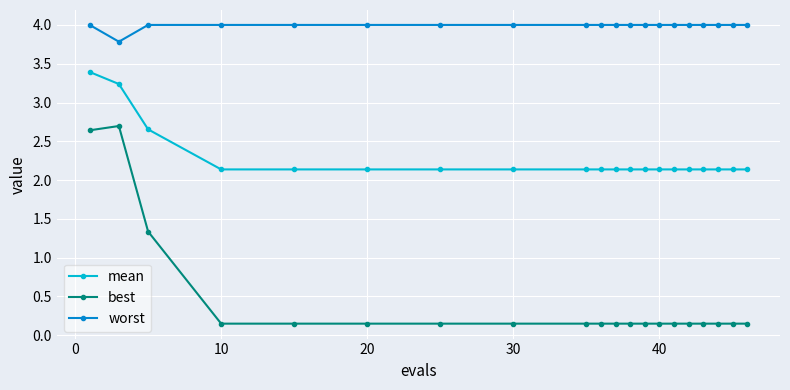

True or false: best and mean intersect in this chart.

False